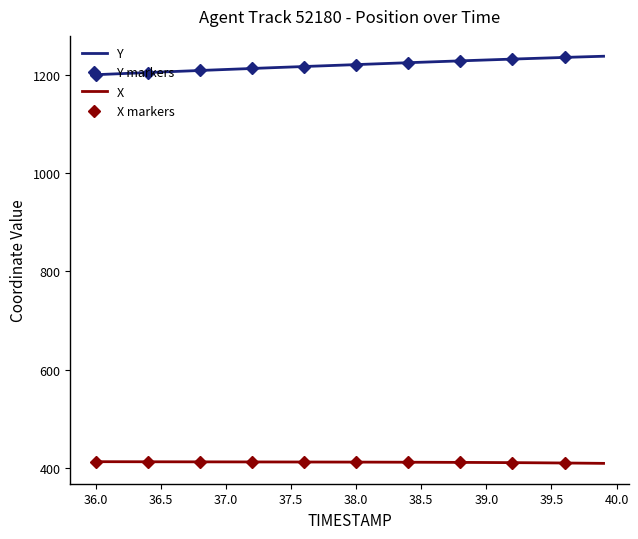

What value does the X series have at 39.5?

410.9